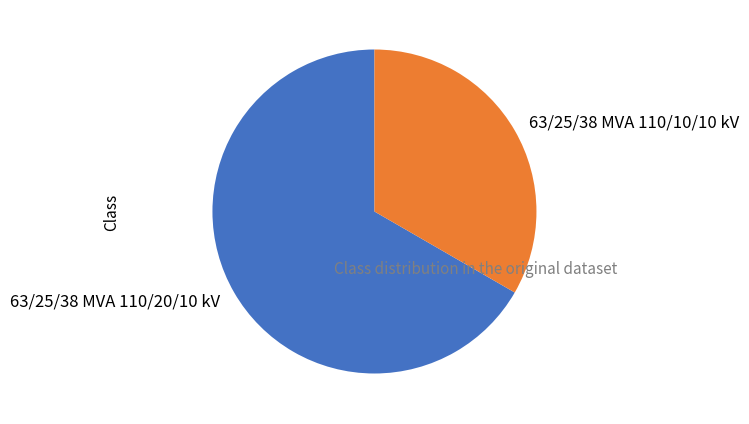

How many slices are in this pie chart?

2